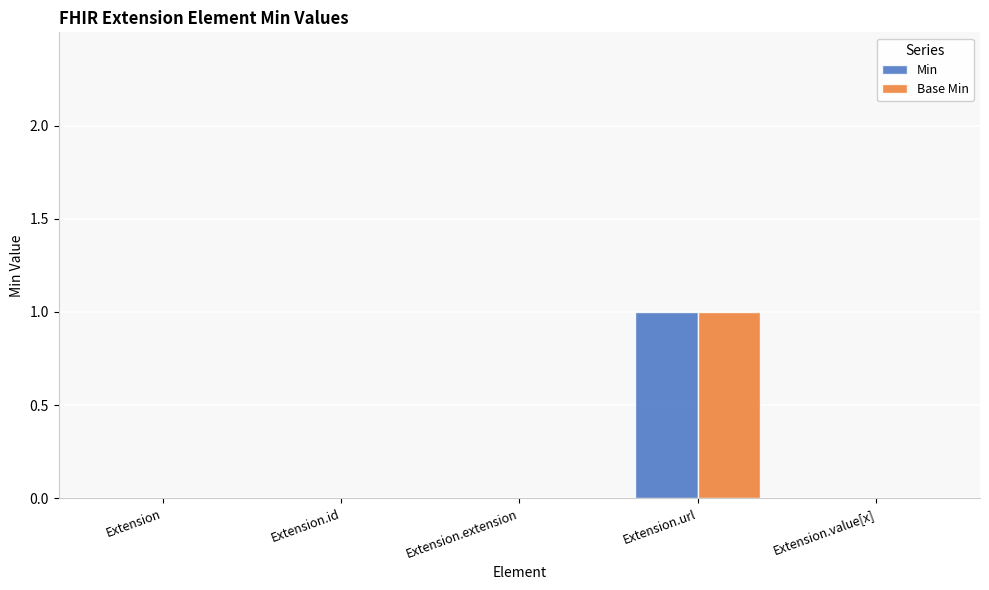

At which category is the sum across all series the highest?

Extension.url